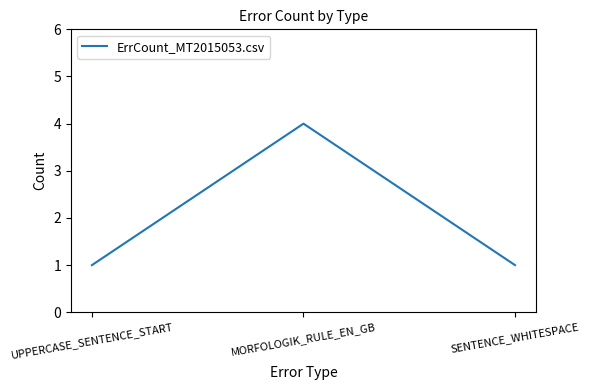

How many categories are shown in the chart?

3